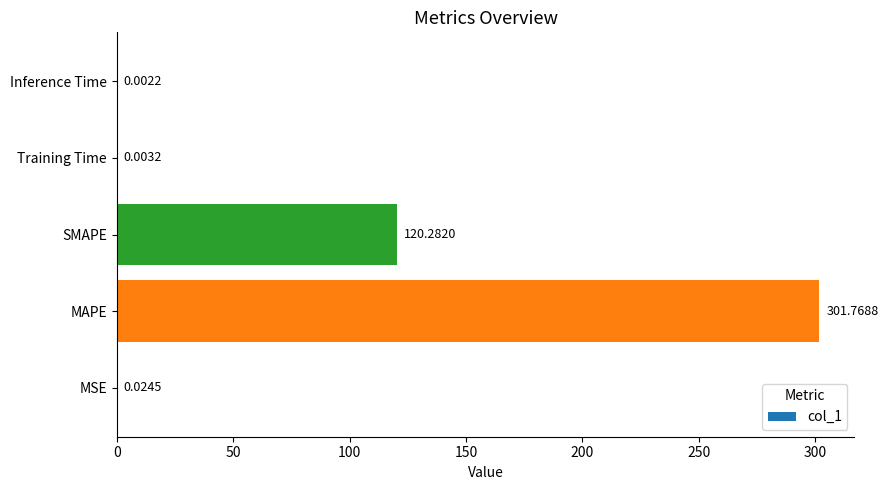

What is the sum of all values?

422.1